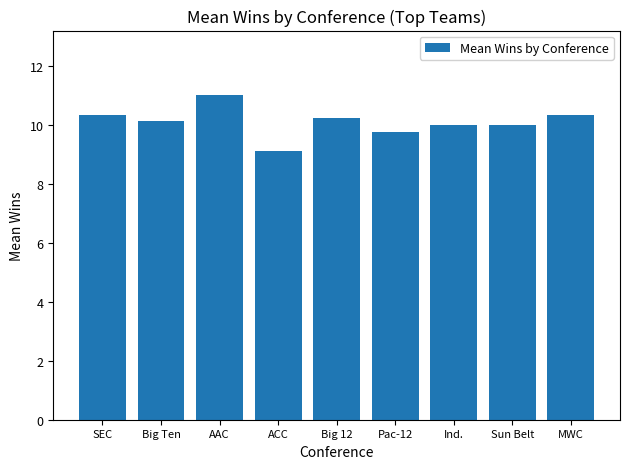

What is the maximum value shown in the chart?

11.0